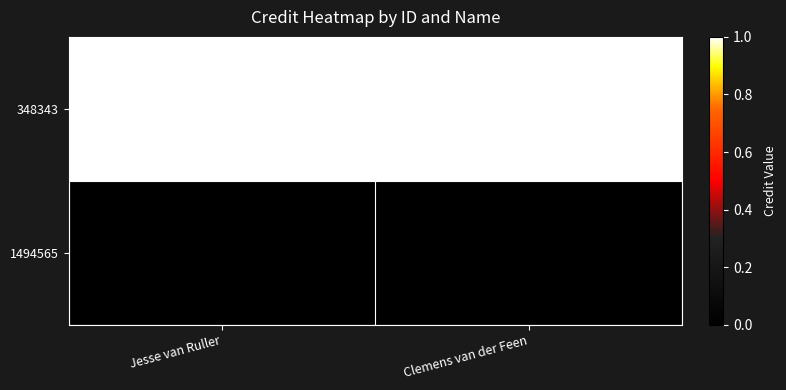

At which category does the chart reach its peak across all series?

Jesse van Ruller